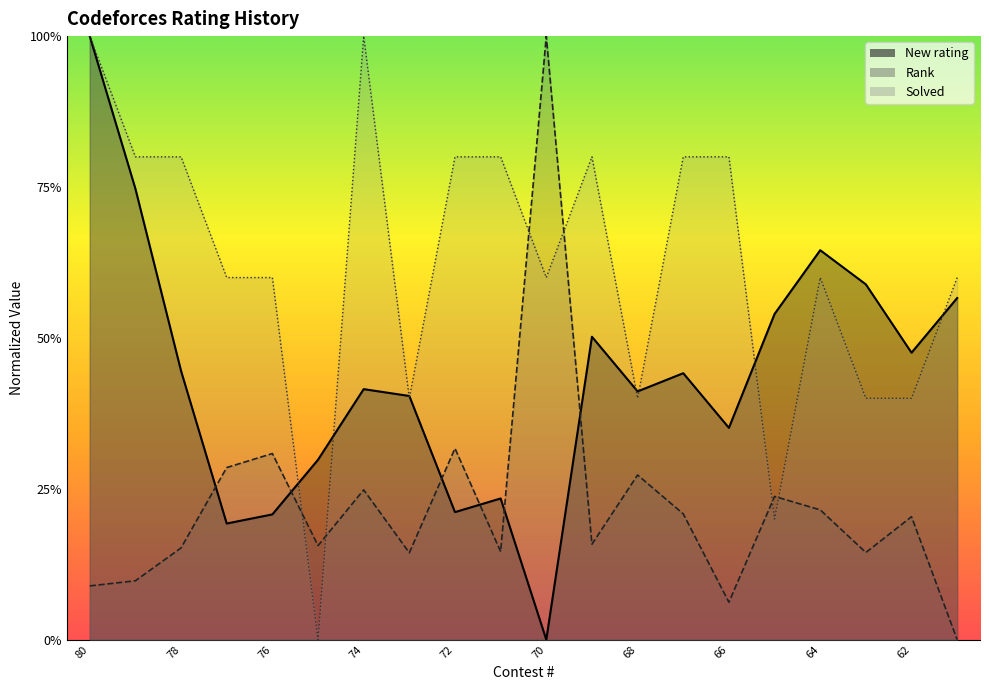

Between 77 and 61, which series saw the biggest shift?

New rating